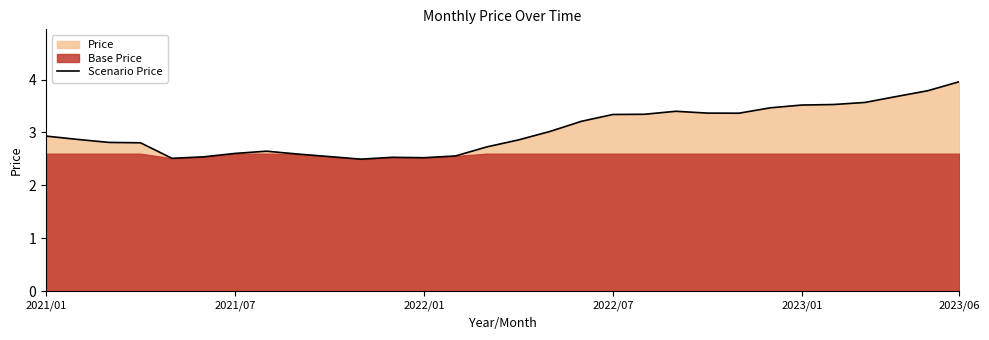

What position from the left is 15?

16